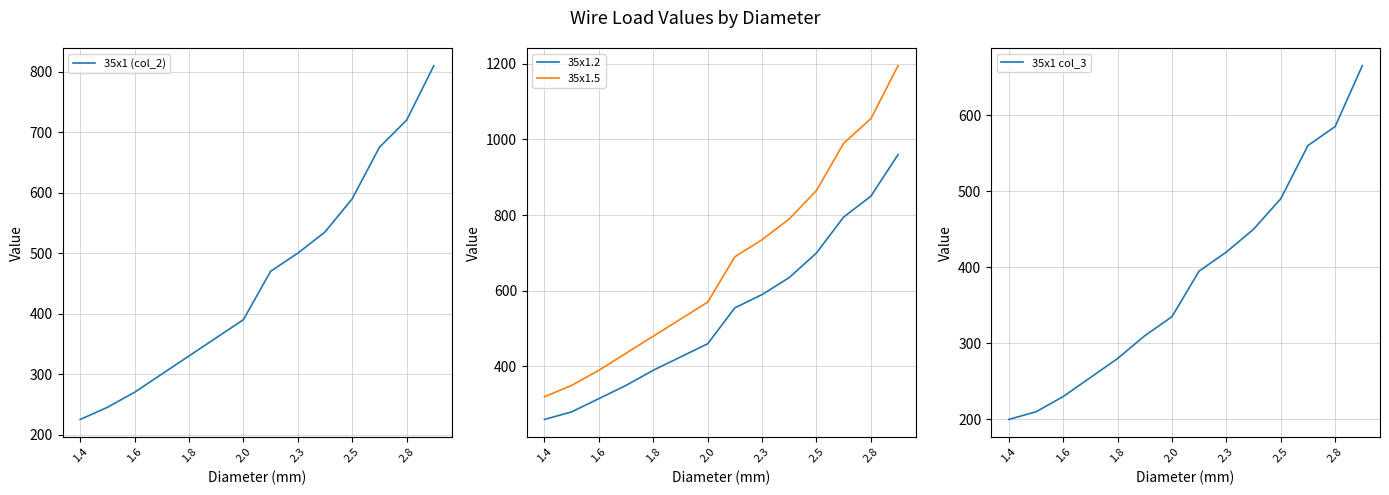

What is the approximate value of 35x1 (col_2) at 2.3, to the nearest 50?

500